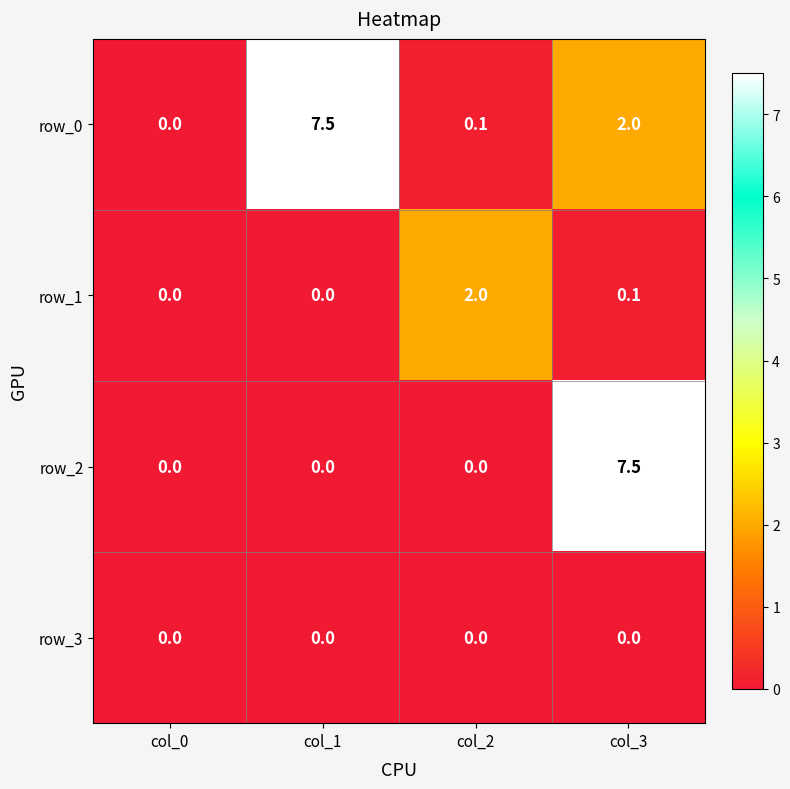

List the series in order of their overall mean, highest first.

row_0, row_2, row_1, row_3